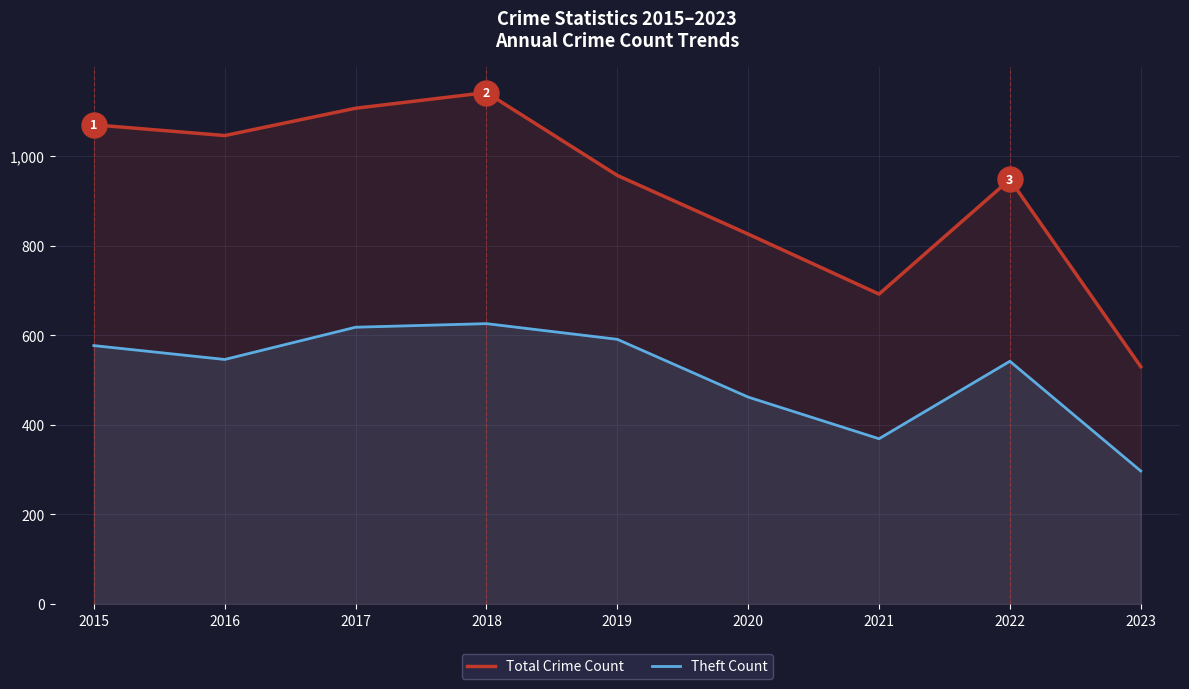

The Total Crime Count series shows 436 at 2022. True or false?

False